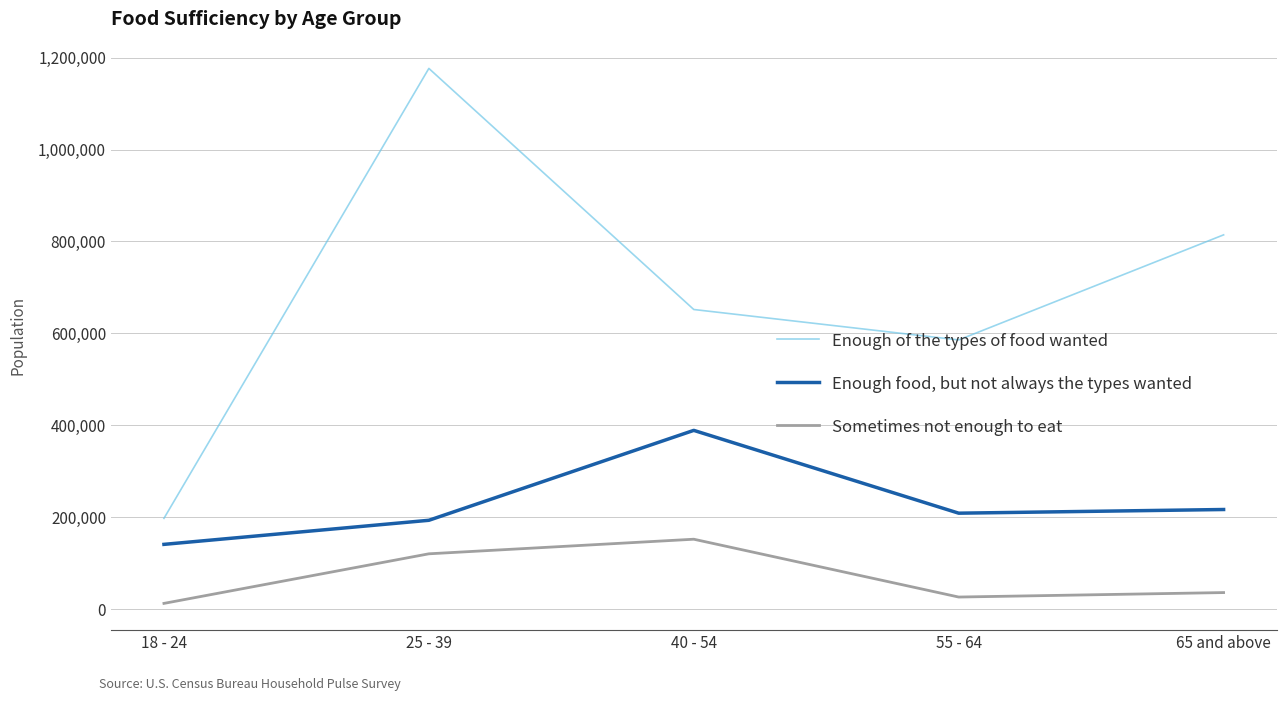

At how many categories does at least one series exceed 1117660?

1